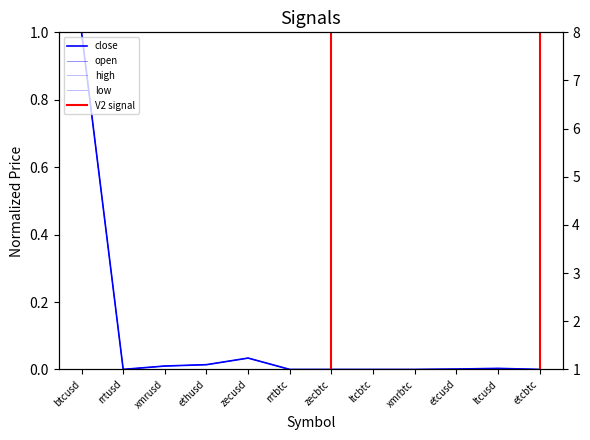

How many values in open are above zero?

11